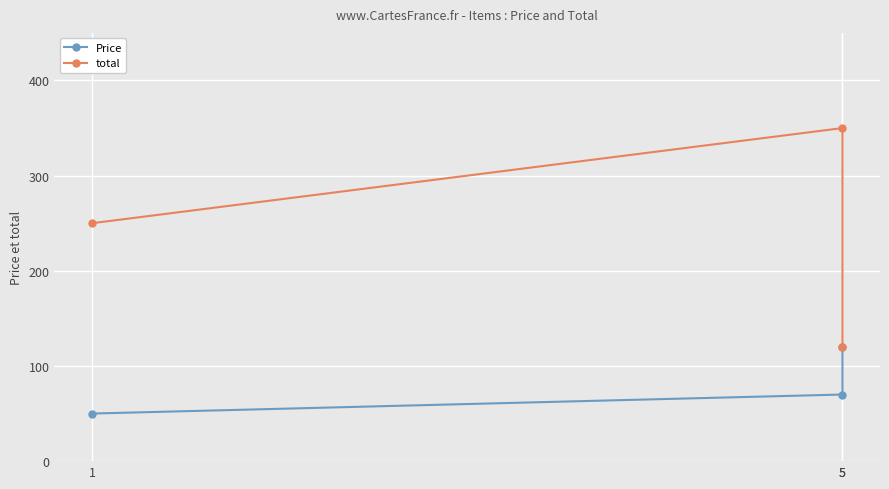

At which label does total first exceed 250?

5